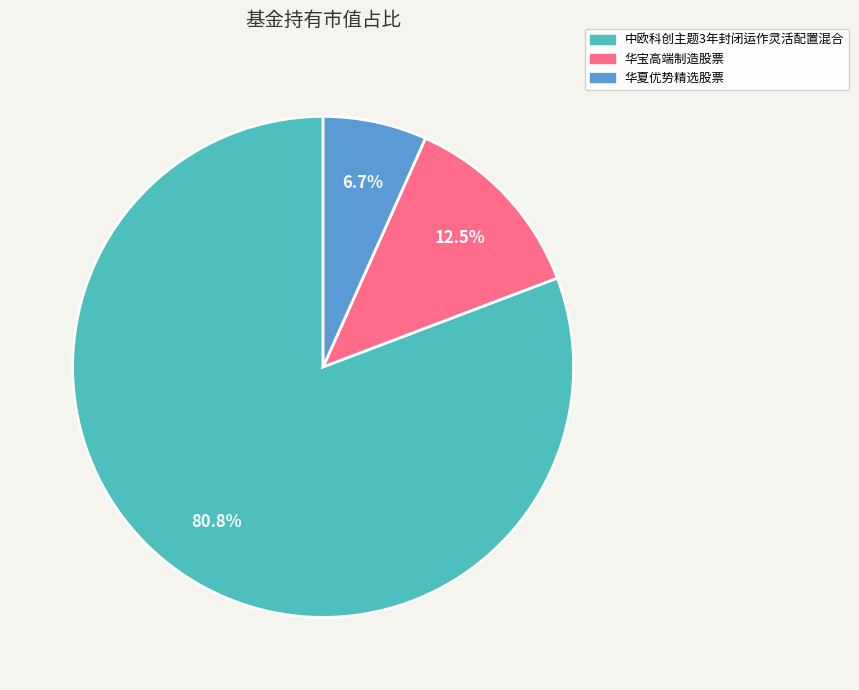

What percentage is NOT represented by 华夏优势精选股票?

93.3%